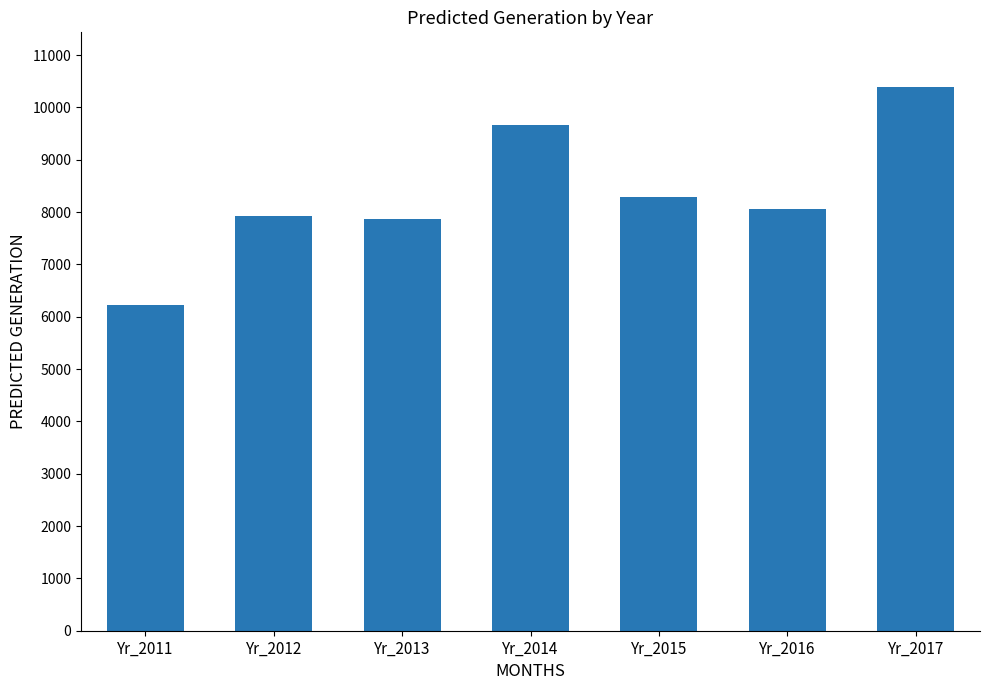

Which category has the highest value across all series?

Yr_2017